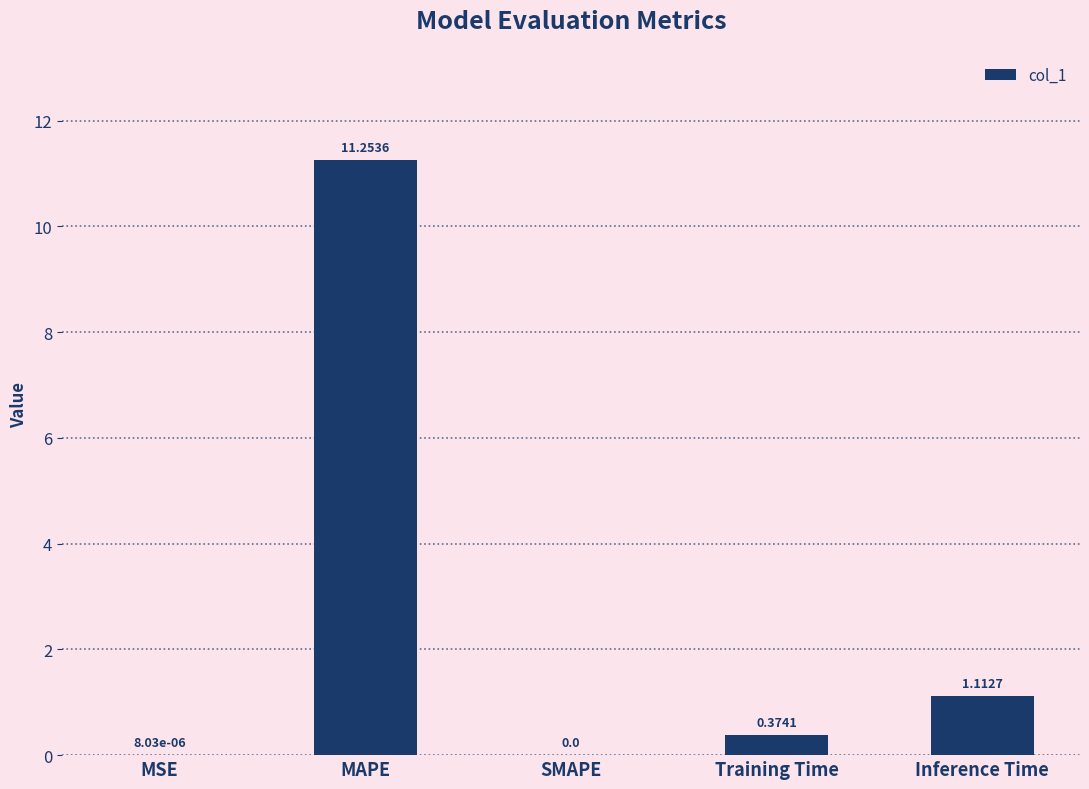

What is the average value?

2.5